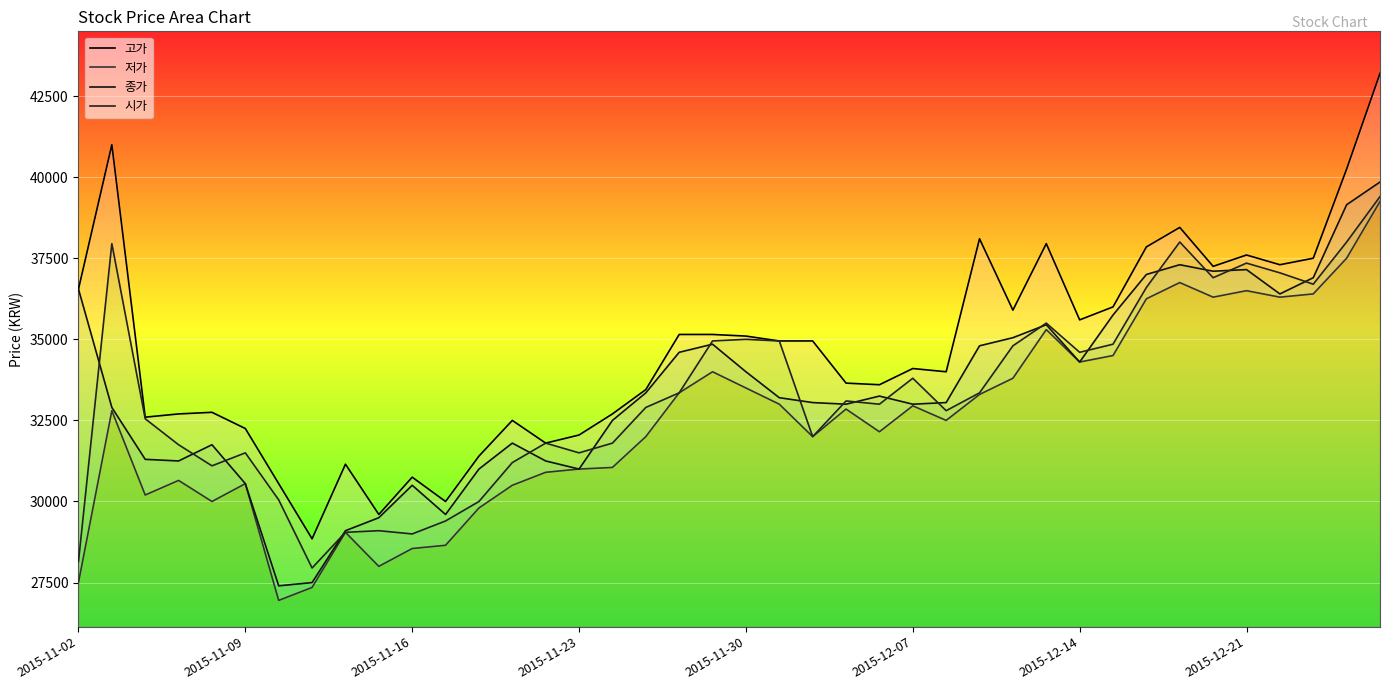

What is the difference between the maximum and minimum values in the 고가 series?

14350